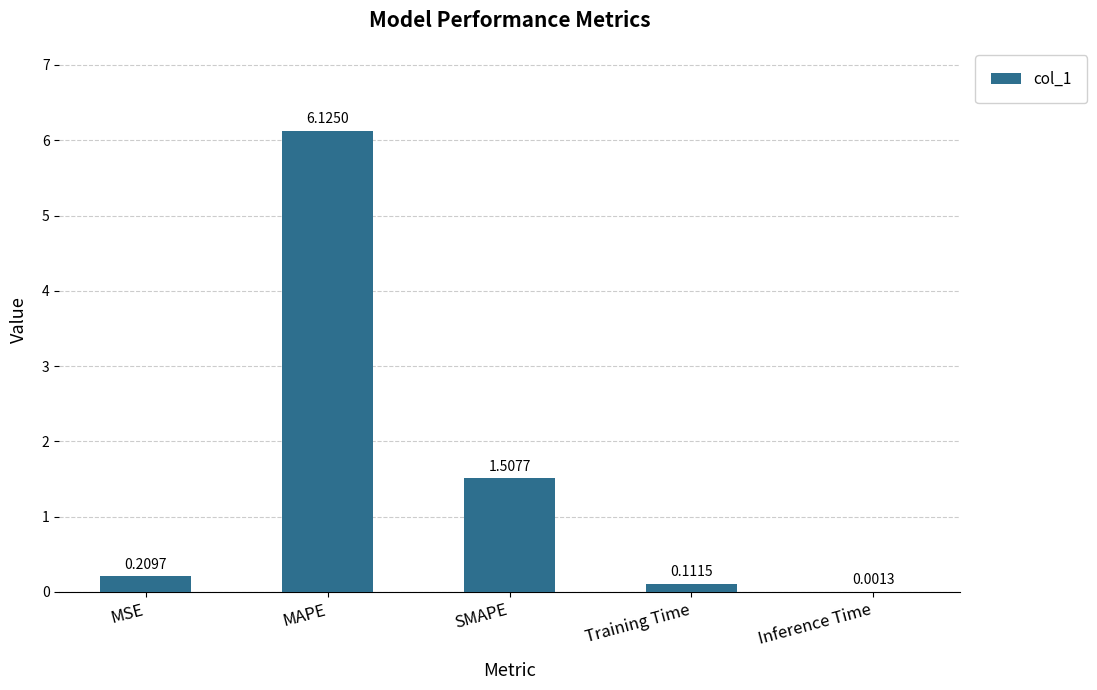

What is the average value?

1.6